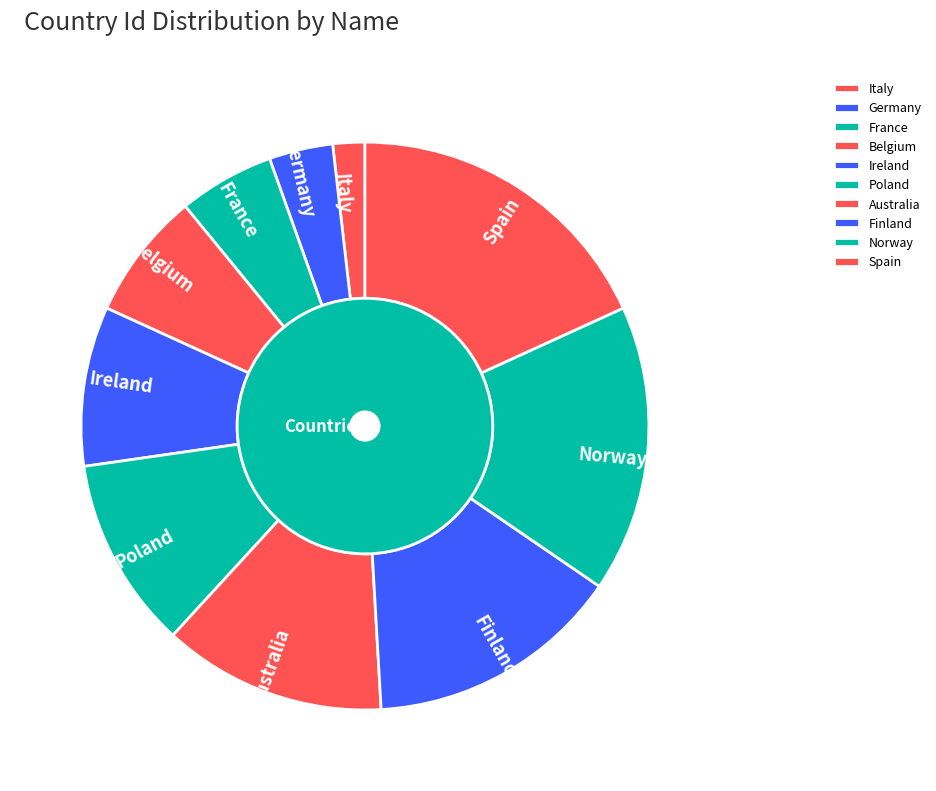

Which category has the smallest portion of the pie?

Italy